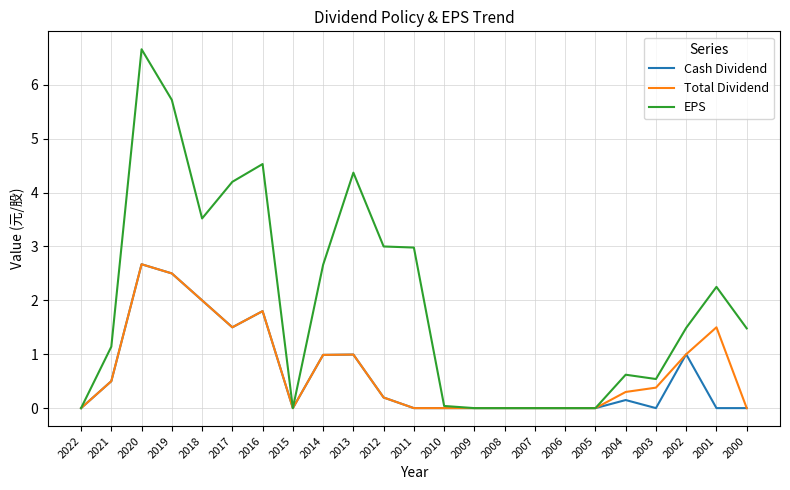

Which series changed the most between 2001 and 2000?

Total Dividend